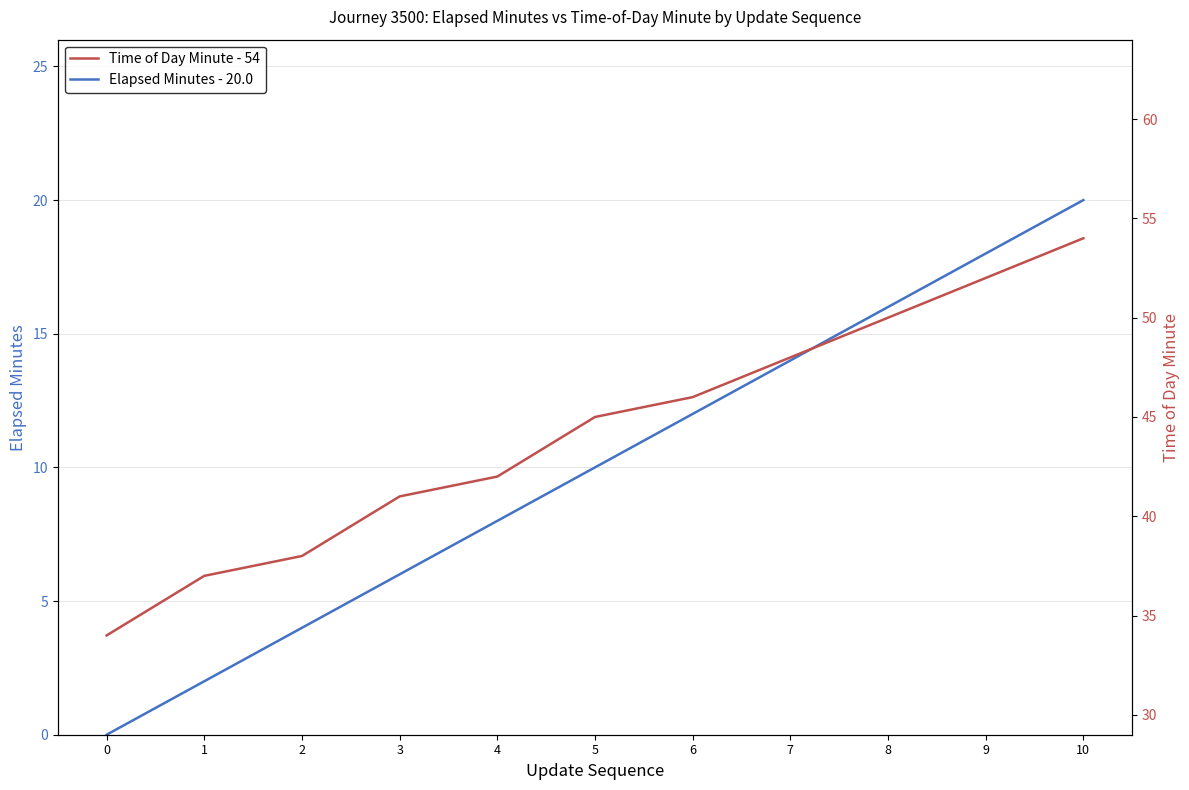

Between 1 and 2, which series saw the biggest shift?

Elapsed Minutes - 20.0